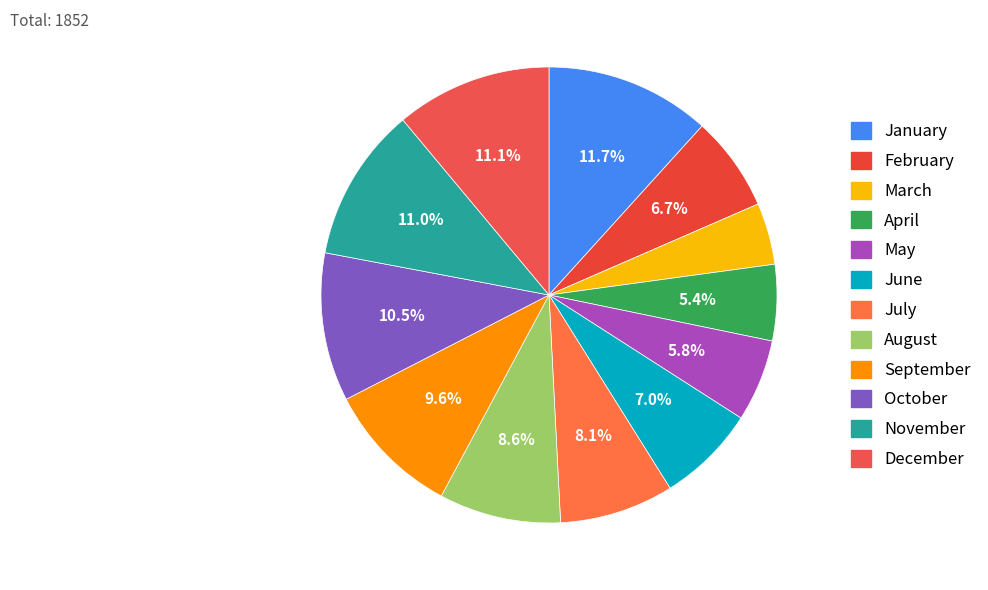

Rank the categories by value from lowest to highest.

March, April, May, February, June, July, August, September, October, November, December, January